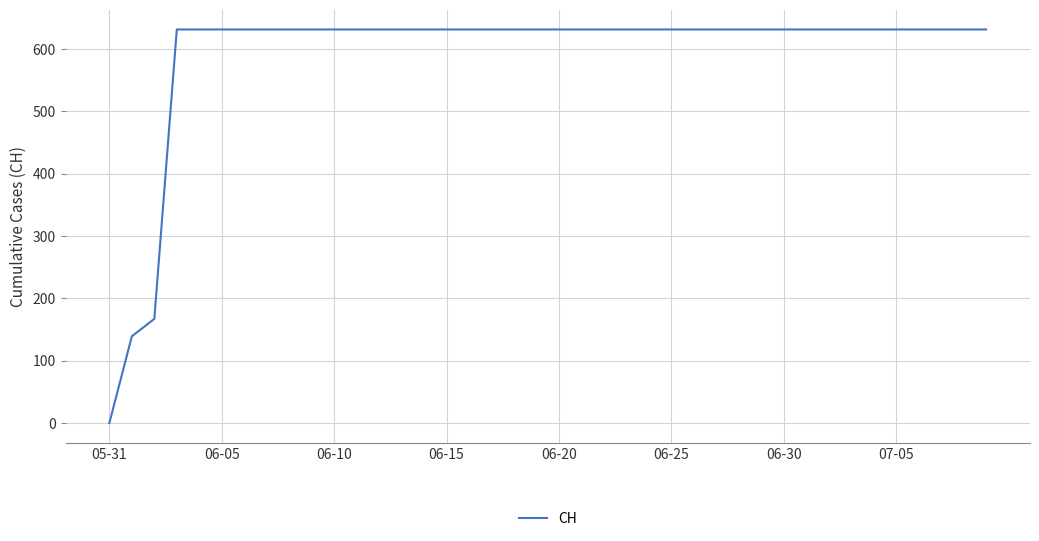

What is the difference between the maximum and minimum values?

631